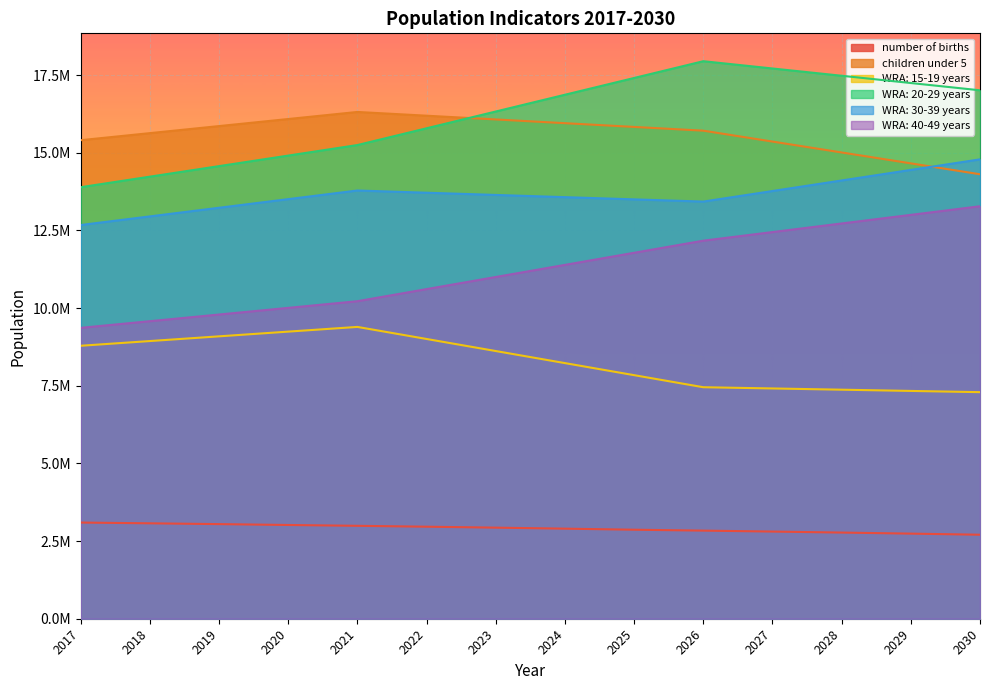

What value does the WRA: 15-19 years series have at 2028, to the nearest 10?

7371900